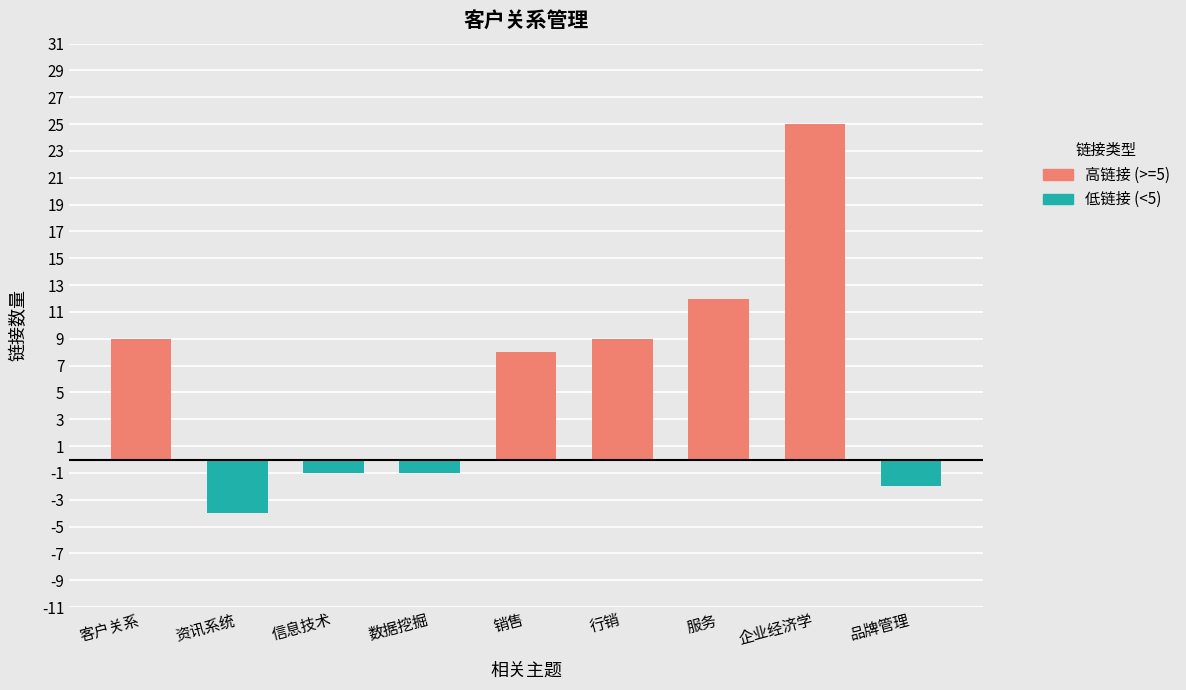

At which category does the chart reach its peak across all series?

企业经济学